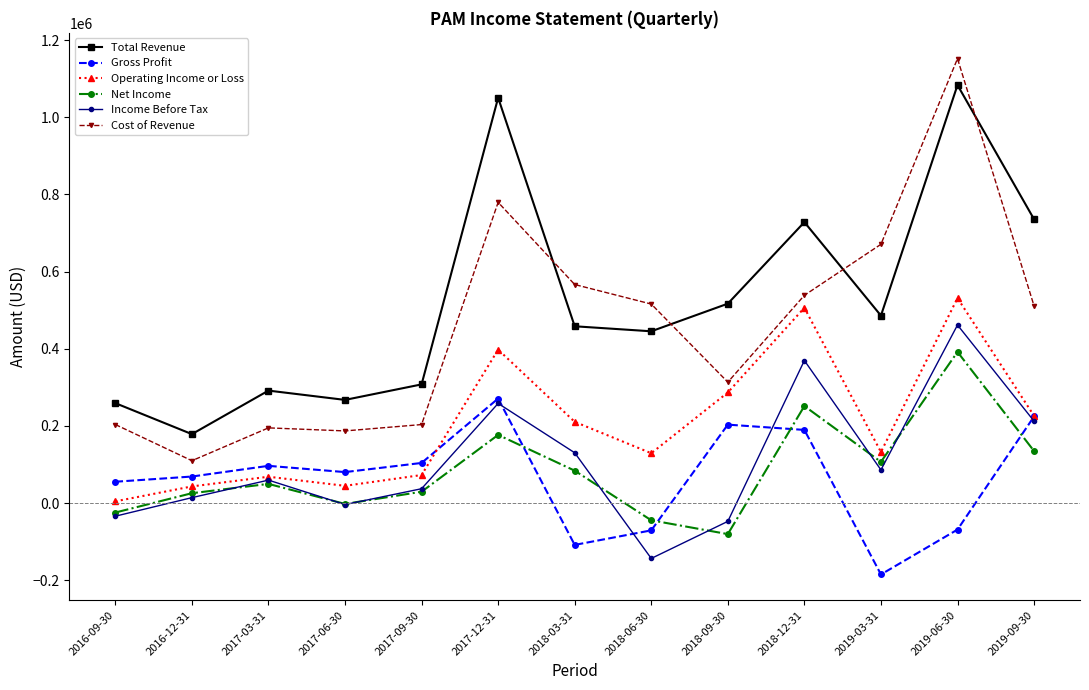

What is the spread (max minus min) of values at 2018-12-31?

538500